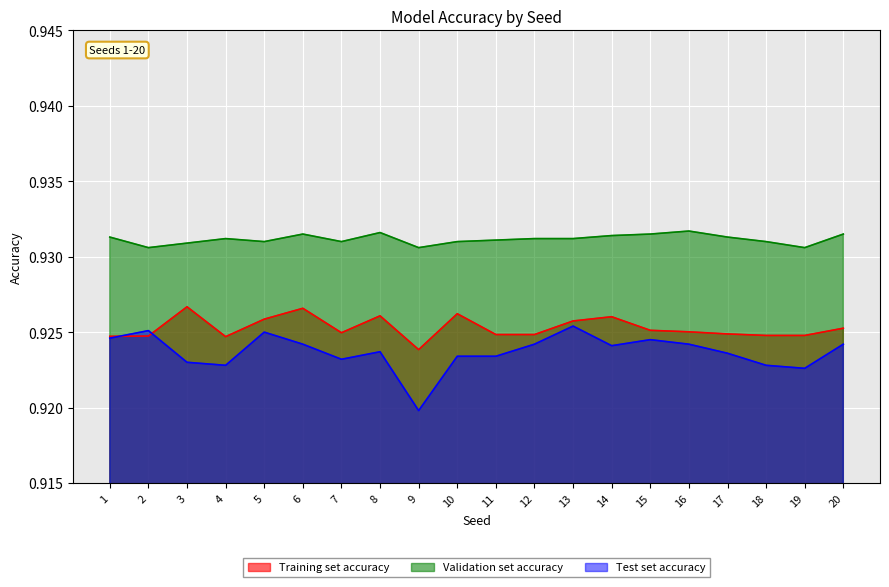

True or false: Training set accuracy and Test set accuracy intersect in this chart.

True